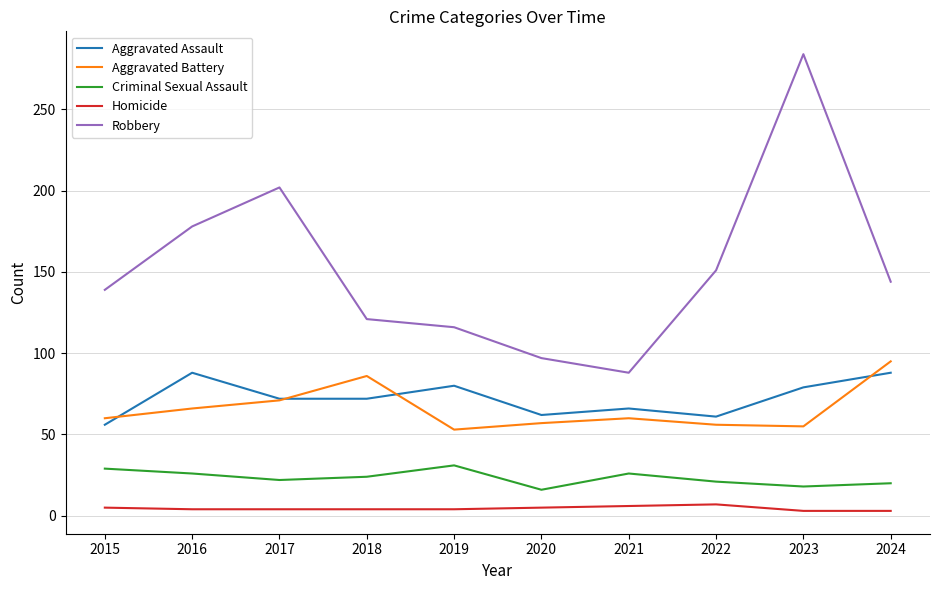

True or false: Homicide and Aggravated Battery intersect in this chart.

False